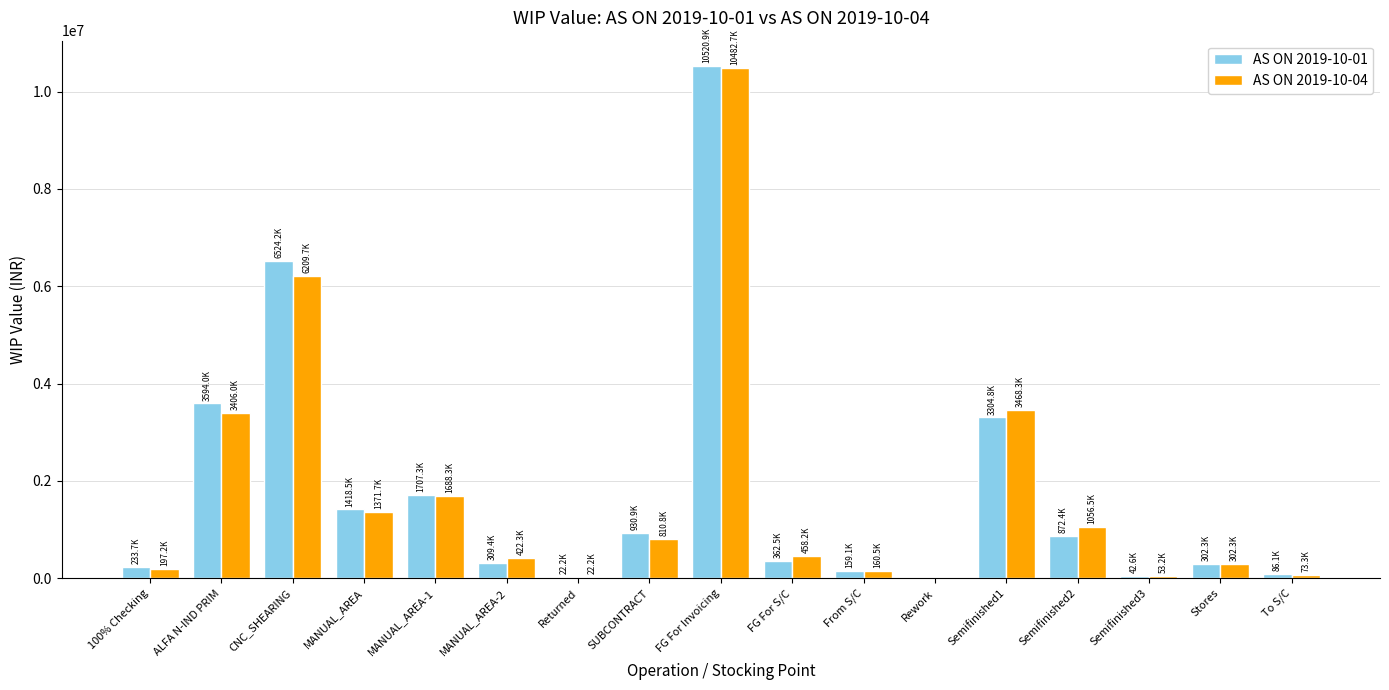

What is the sum of all AS ON 2019-10-04 values?

30183431.9